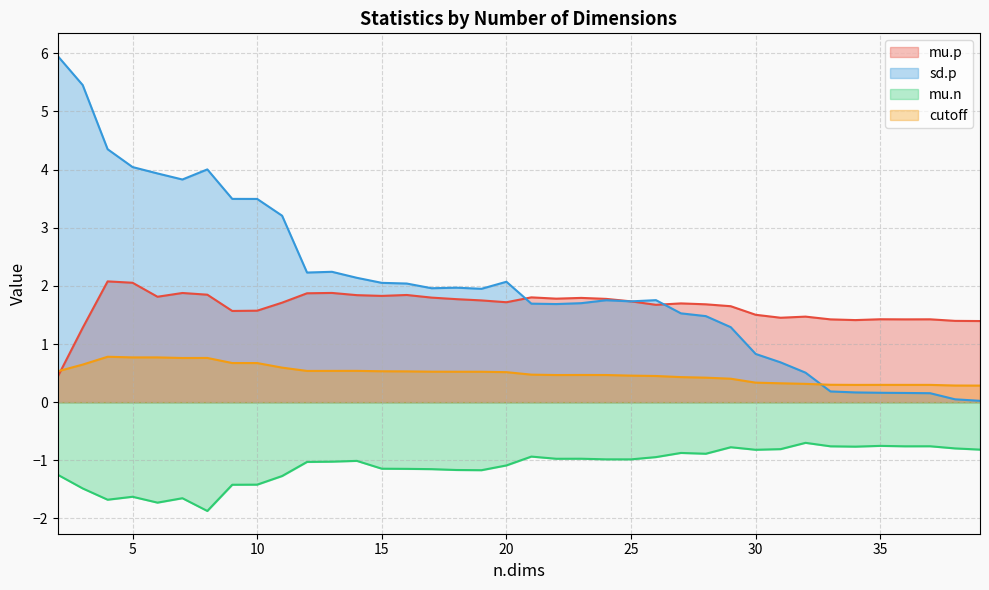

In mu.p, how many points are lower than both neighbors (excluding endpoints)?

9